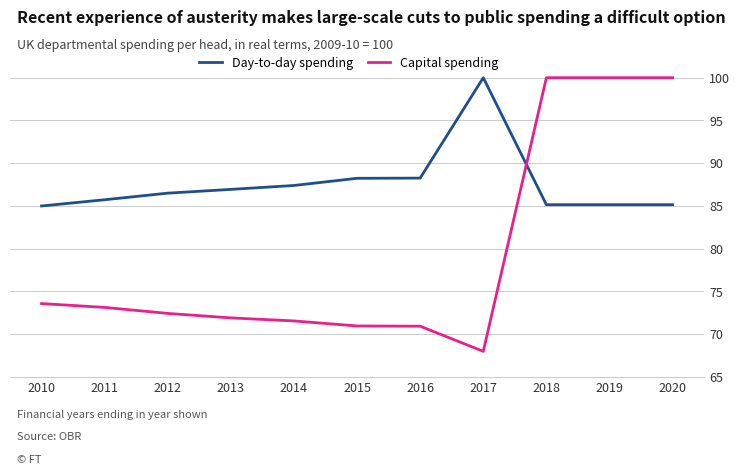

Which series has the largest range (max minus min)?

Capital spending